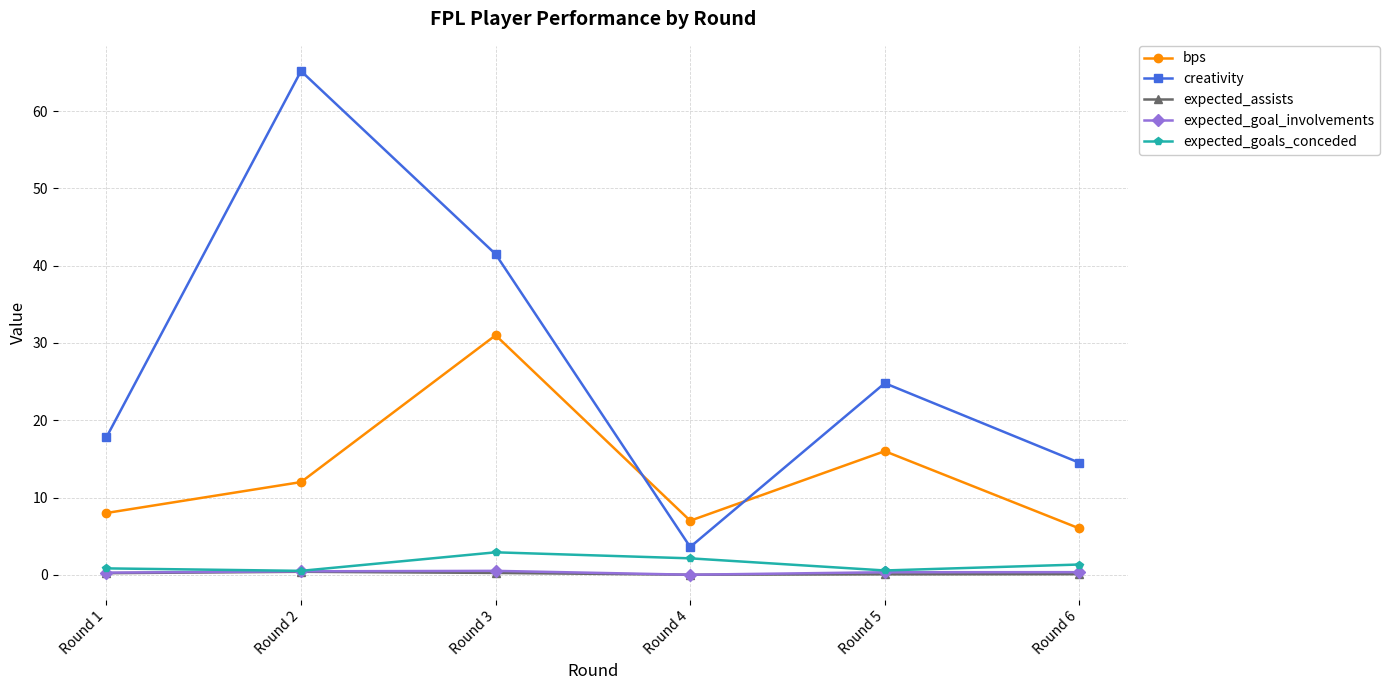

What is the sum of the expected_goals_conceded values at Round 5 and Round 2?

1.1